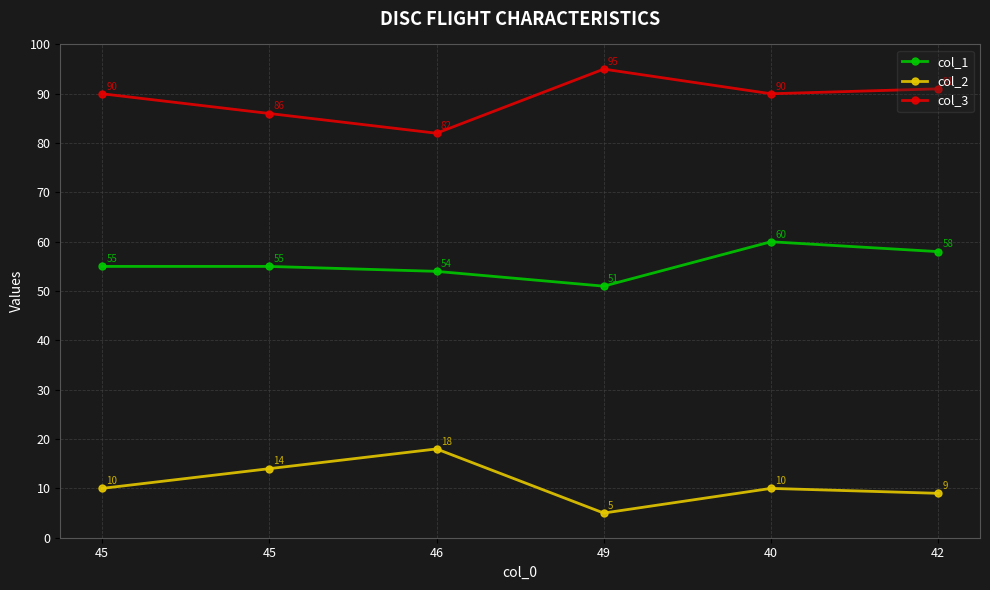

How many series are shown in this chart?

3